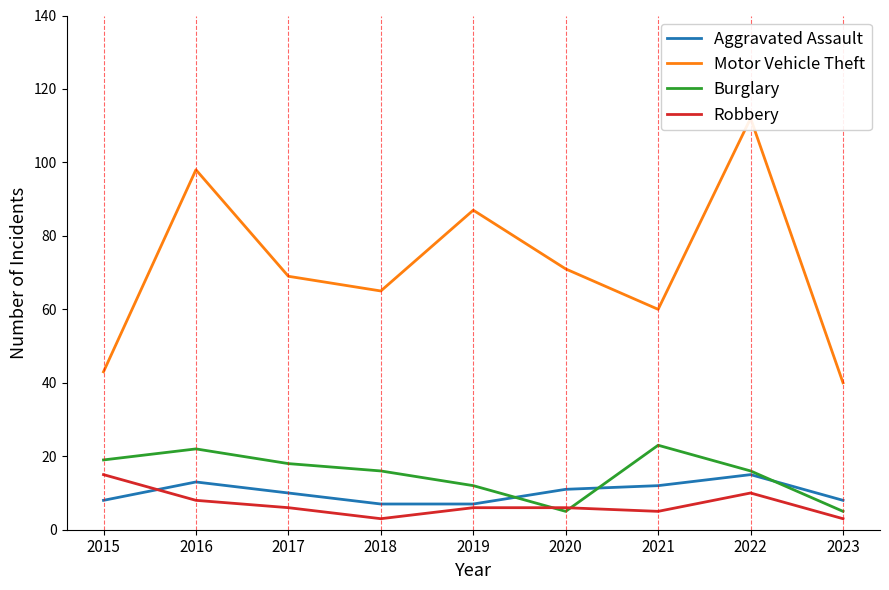

Where is Aggravated Assault nearest to the value 11?

2020